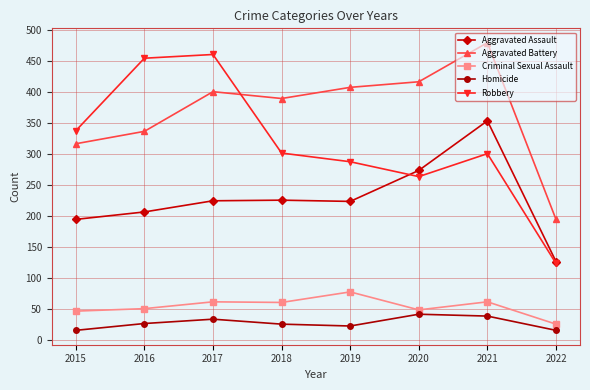

Which series has the widest spread of values?

Robbery